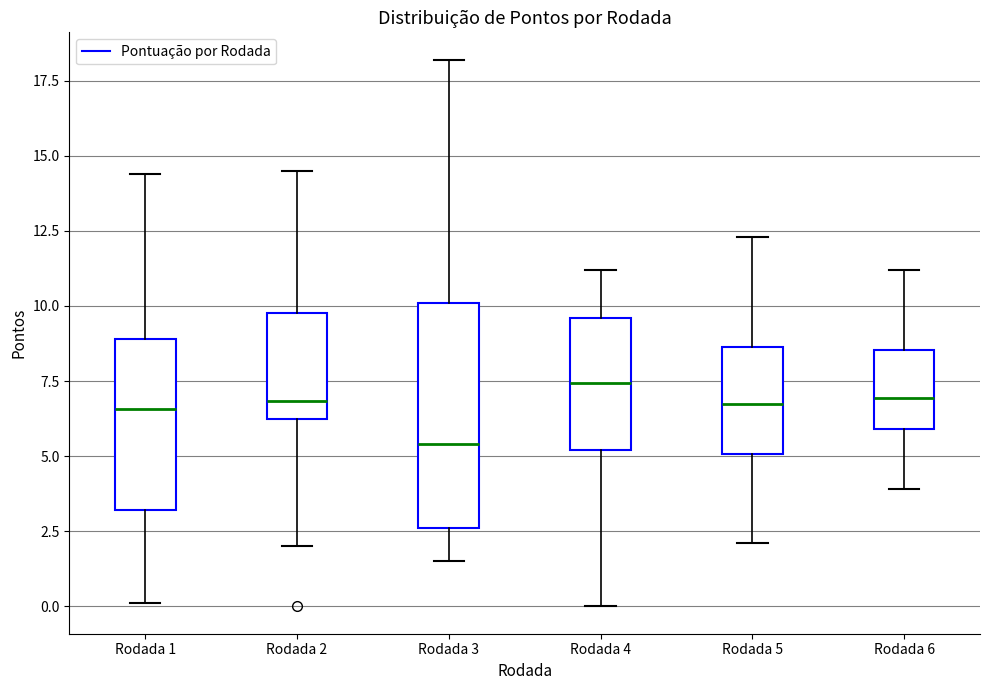

Reading left to right, transcribe this box plot: for each box, give where its median line is, the range the box spans, and where its two whiskers end, as read against the y-axis. The values are not printed on the chart, so give them approximately, as read against the axis.

Rodada 1: median 6.5, box 3.0 to 9.0, whiskers 0.0 to 14.5
Rodada 2: median 7.0, box 6.0 to 10.0, whiskers 2.0 to 14.5
Rodada 3: median 5.5, box 2.5 to 10.0, whiskers 1.5 to 18.0
Rodada 4: median 7.5, box 5.0 to 9.5, whiskers 0.0 to 11.0
Rodada 5: median 7.0, box 5.0 to 8.5, whiskers 2.0 to 12.5
Rodada 6: median 7.0, box 6.0 to 8.5, whiskers 4.0 to 11.0